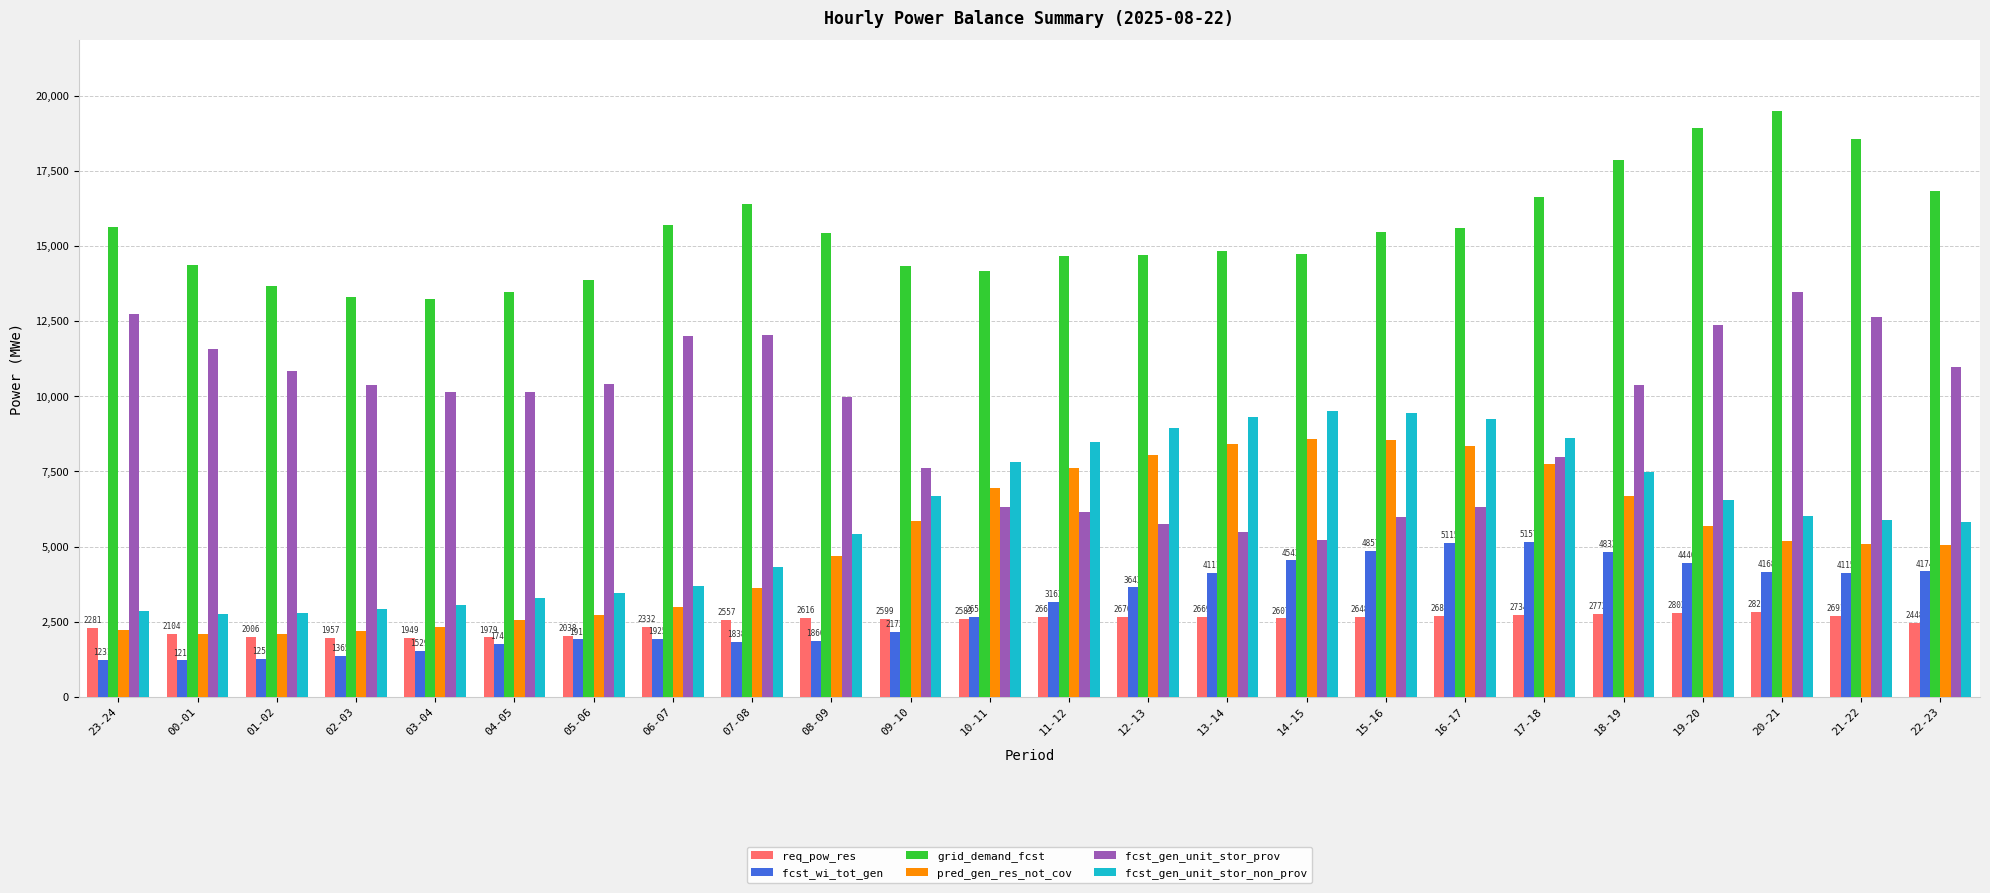

How many distinct data groups are displayed?

6